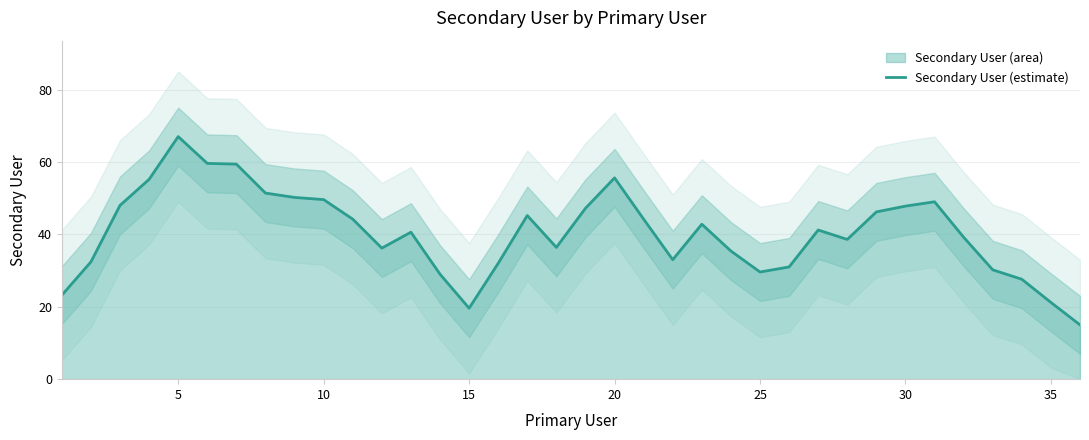

What is the sum of all values?

1454.0